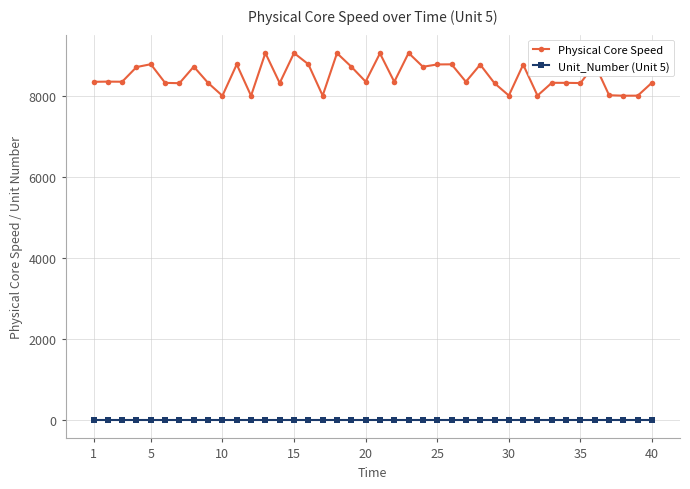

Which series has the largest total across all categories?

Physical Core Speed